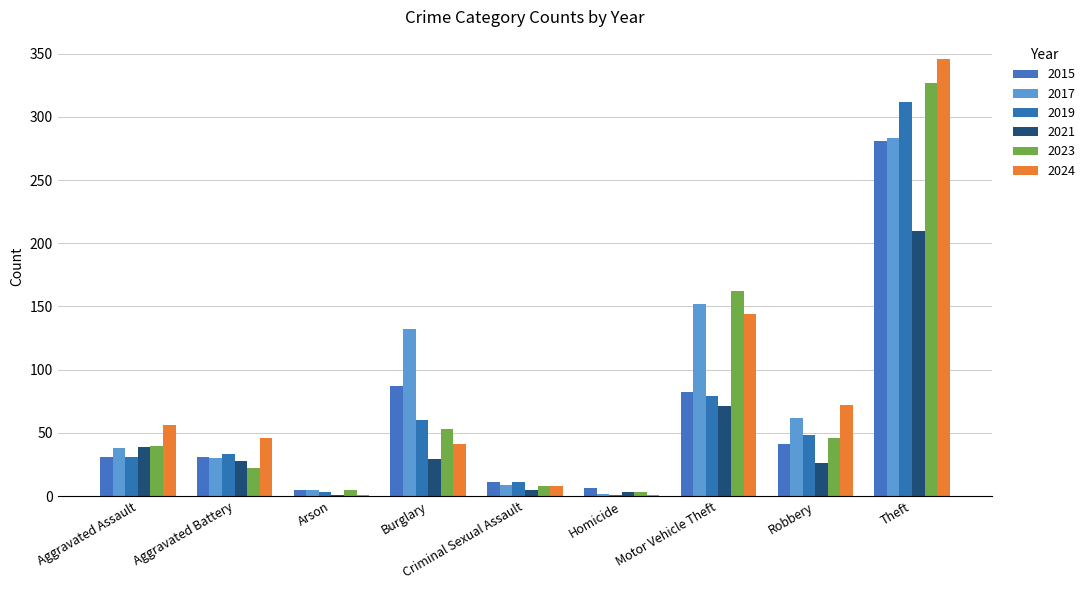

True or false: 2023 has a value of 214 at Motor Vehicle Theft.

False